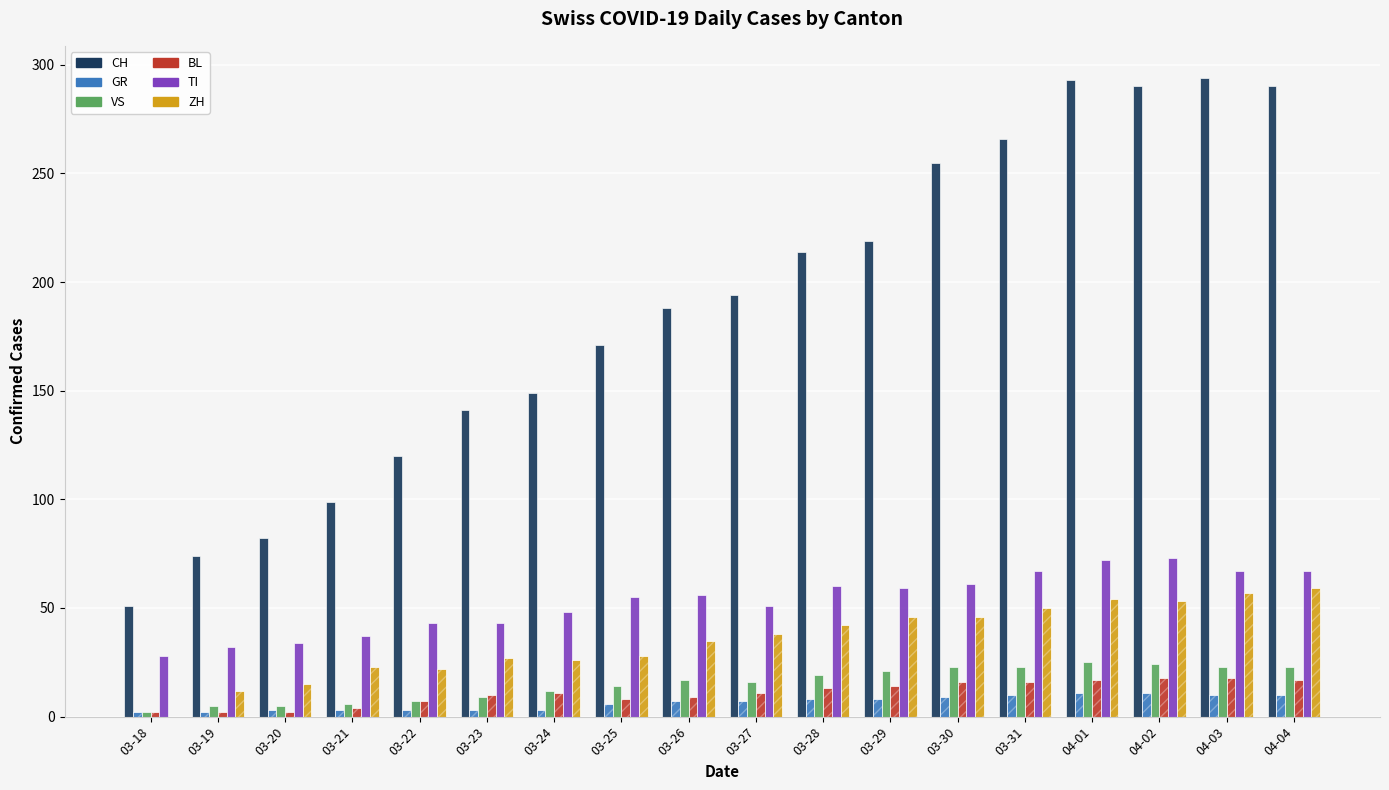

Where does the BL series first go above 11?

03-28